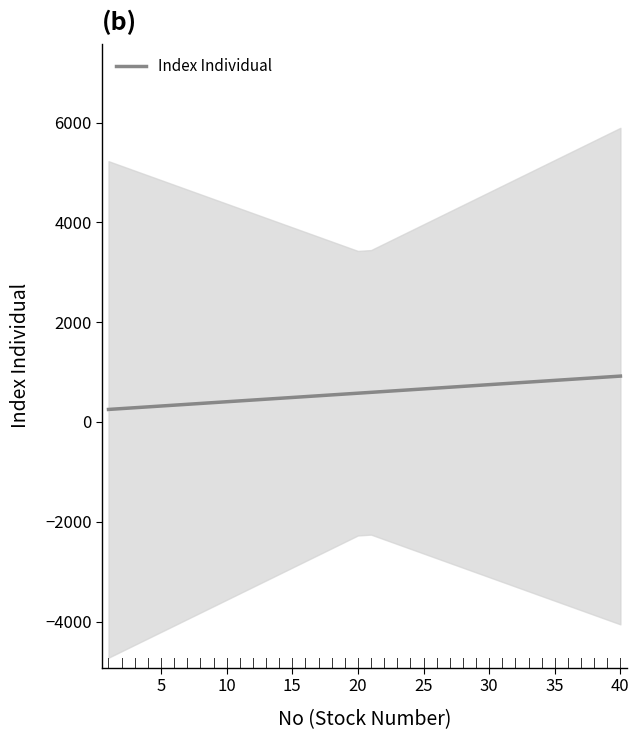

What is the difference between the maximum and minimum values?

668.4